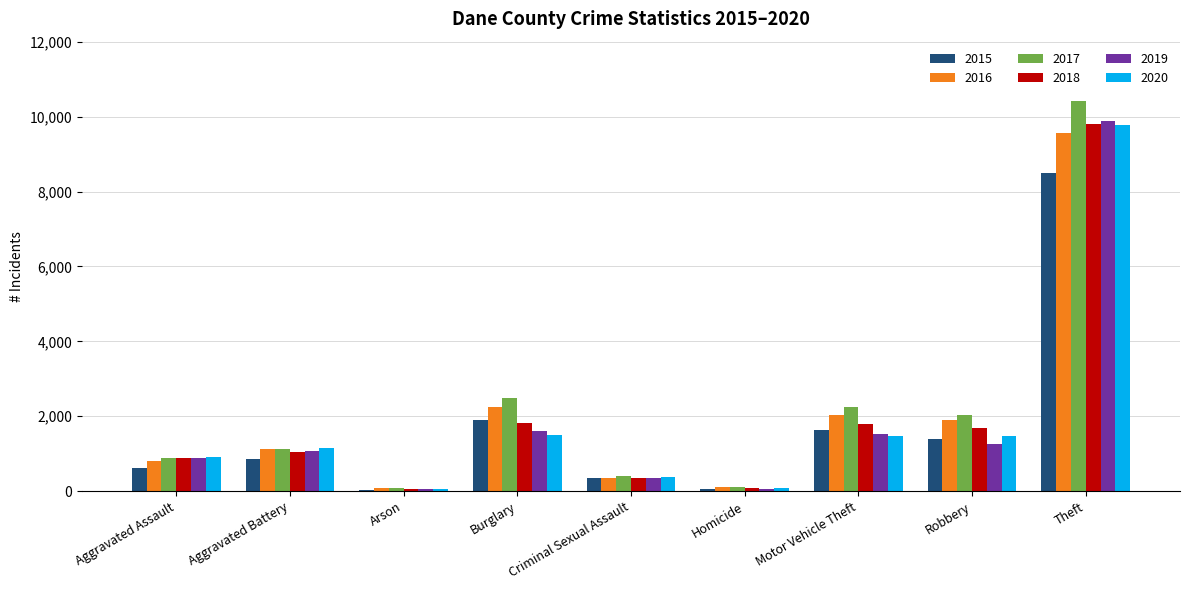

Read the 2020 value at Robbery.

1483